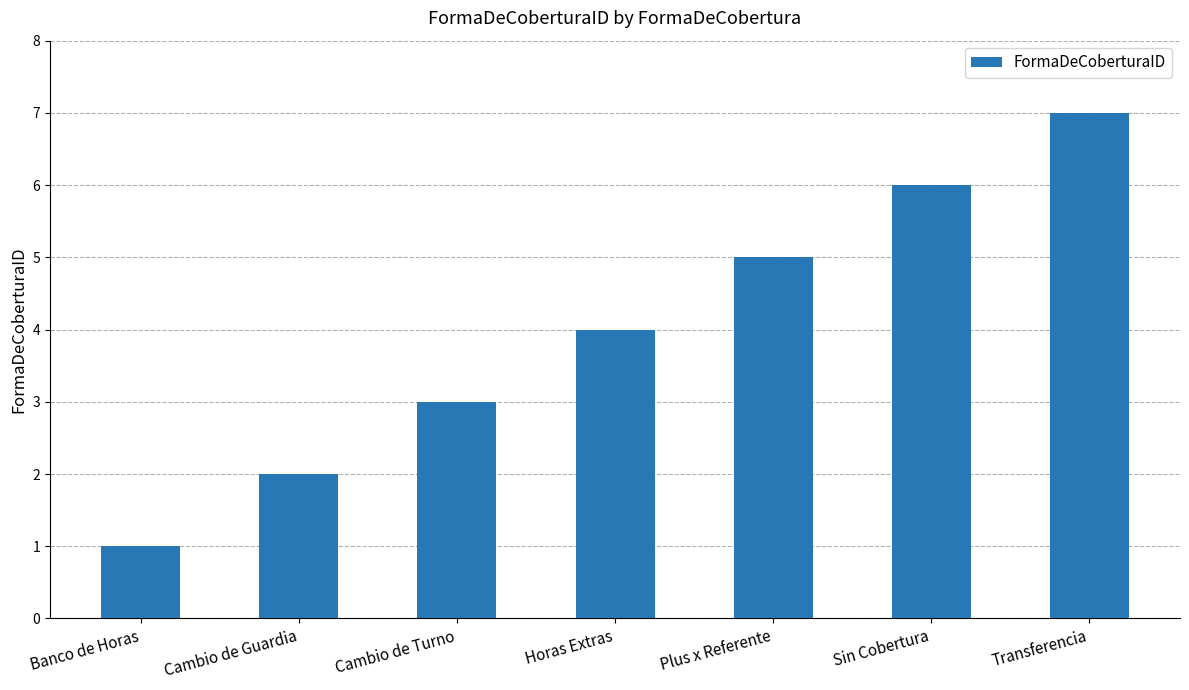

Reading left to right, list all the values displayed in this chart.

Banco de Horas=1	Cambio de Guardia=2	Cambio de Turno=3	Horas Extras=4	Plus x Referente=5	Sin Cobertura=6	Transferencia=7